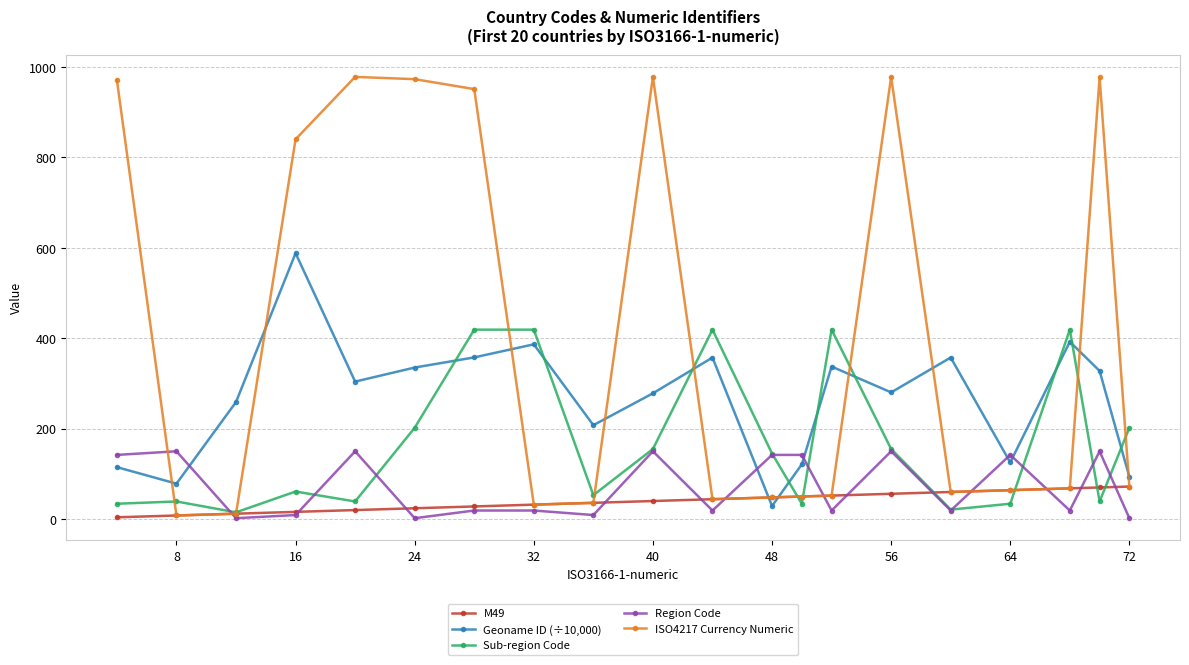

Which series has the widest spread of values?

ISO4217 Currency Numeric